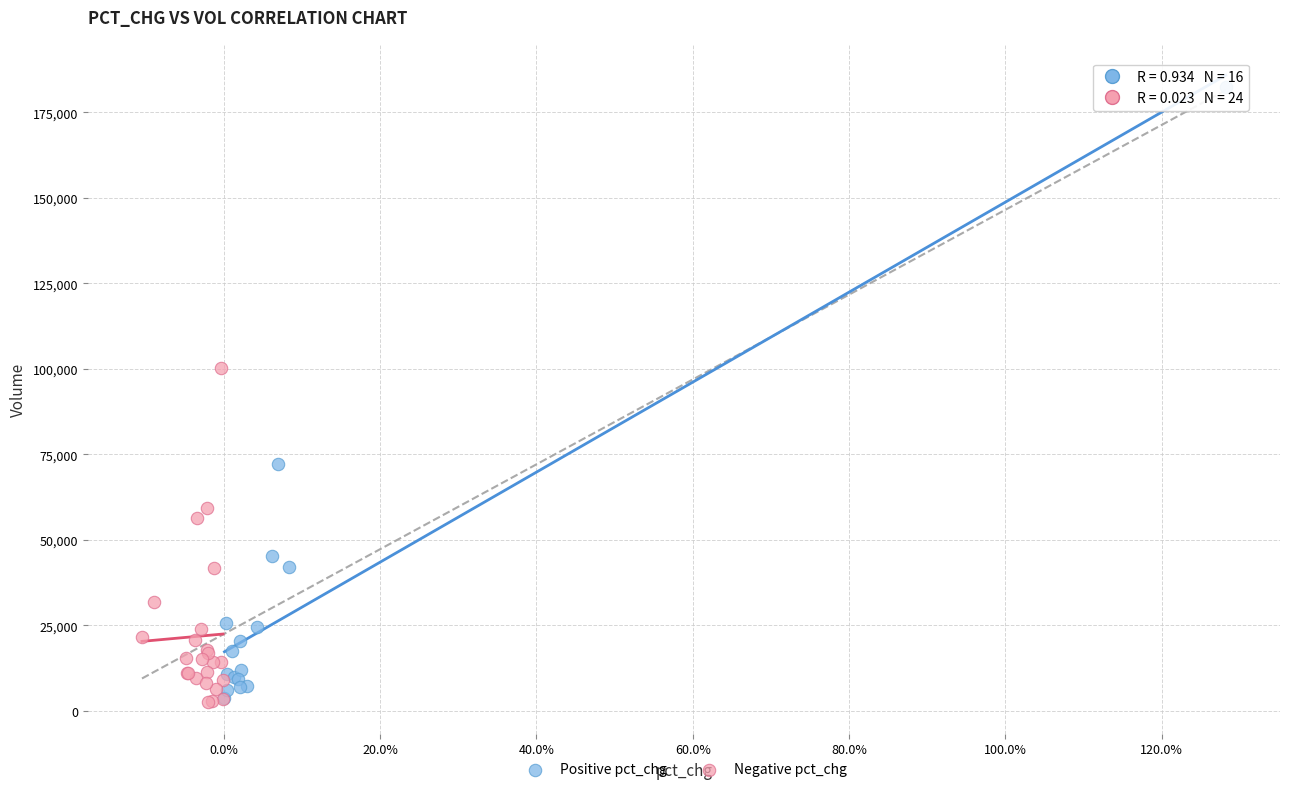

Which series contains the highest Y value?

Positive pct_chg